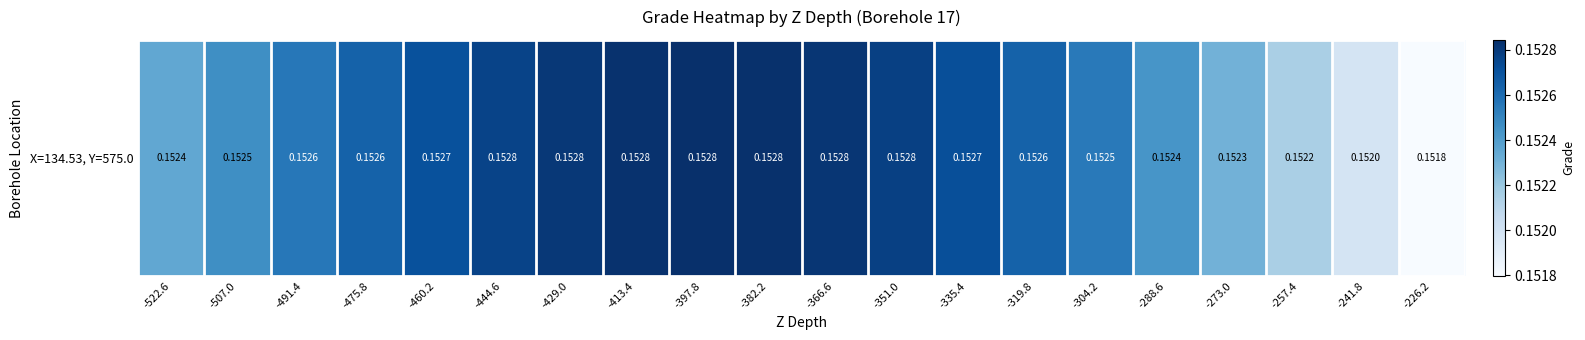

Which label corresponds to the largest value in the chart?

-397.8